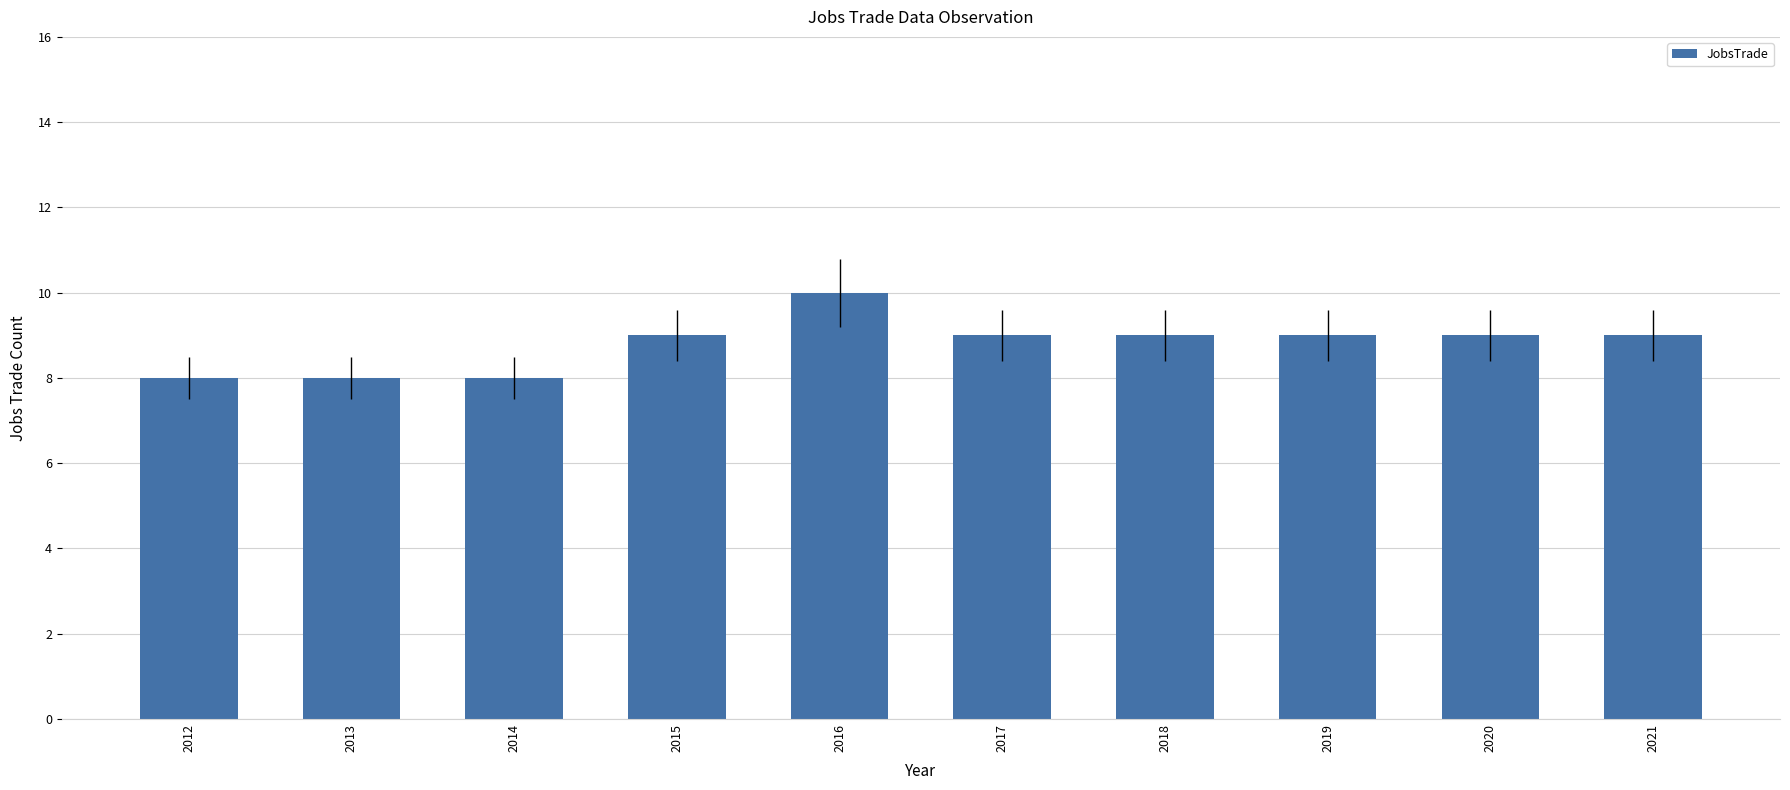

The value at 2015 is 6. True or false?

False